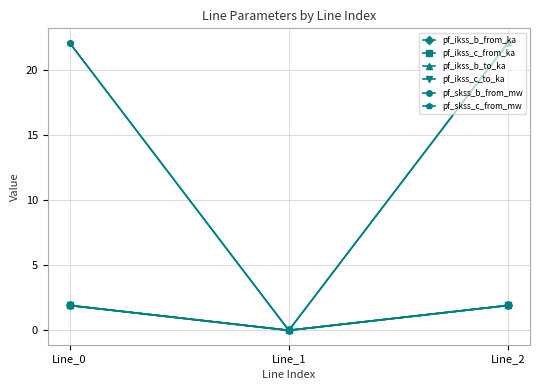

Does the chart have visible grid lines?

Yes